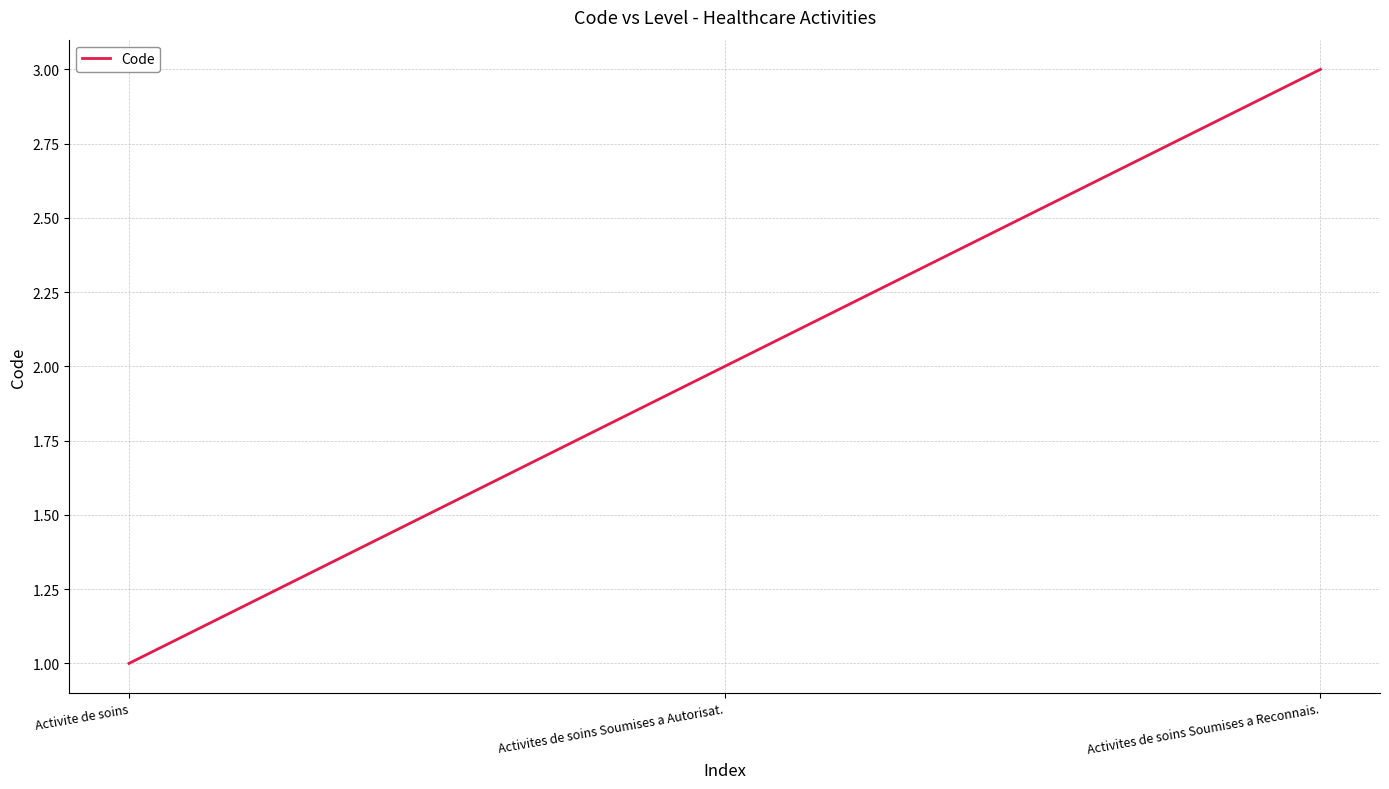

How many values are below 2?

1